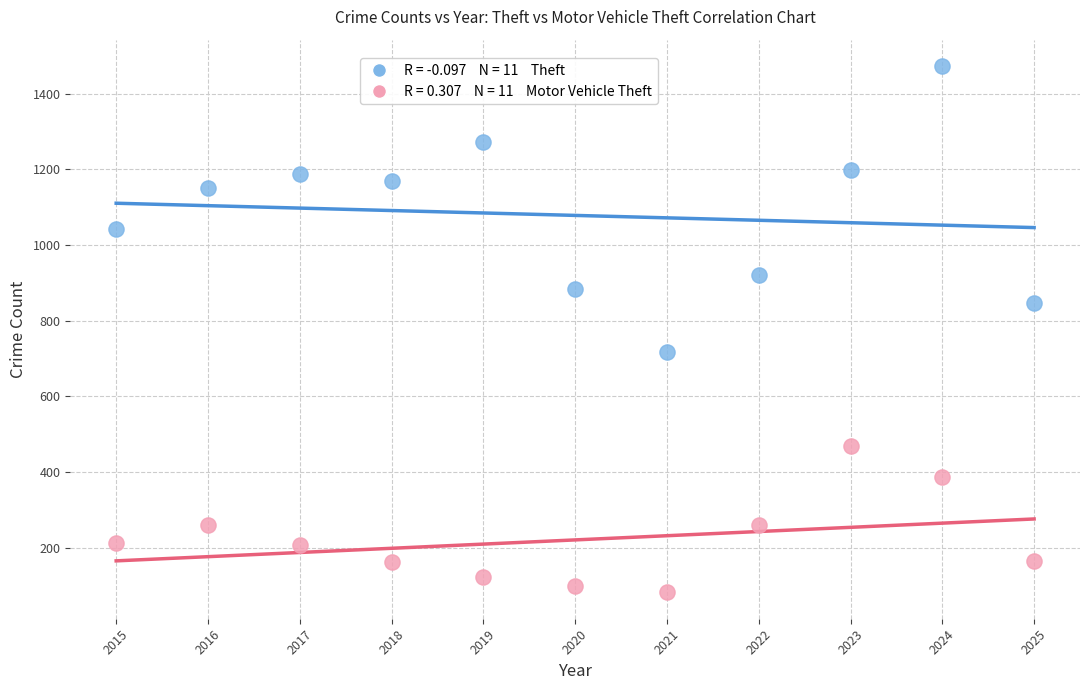

Across all data points, what is the range of Y values (max minus min)?

1391